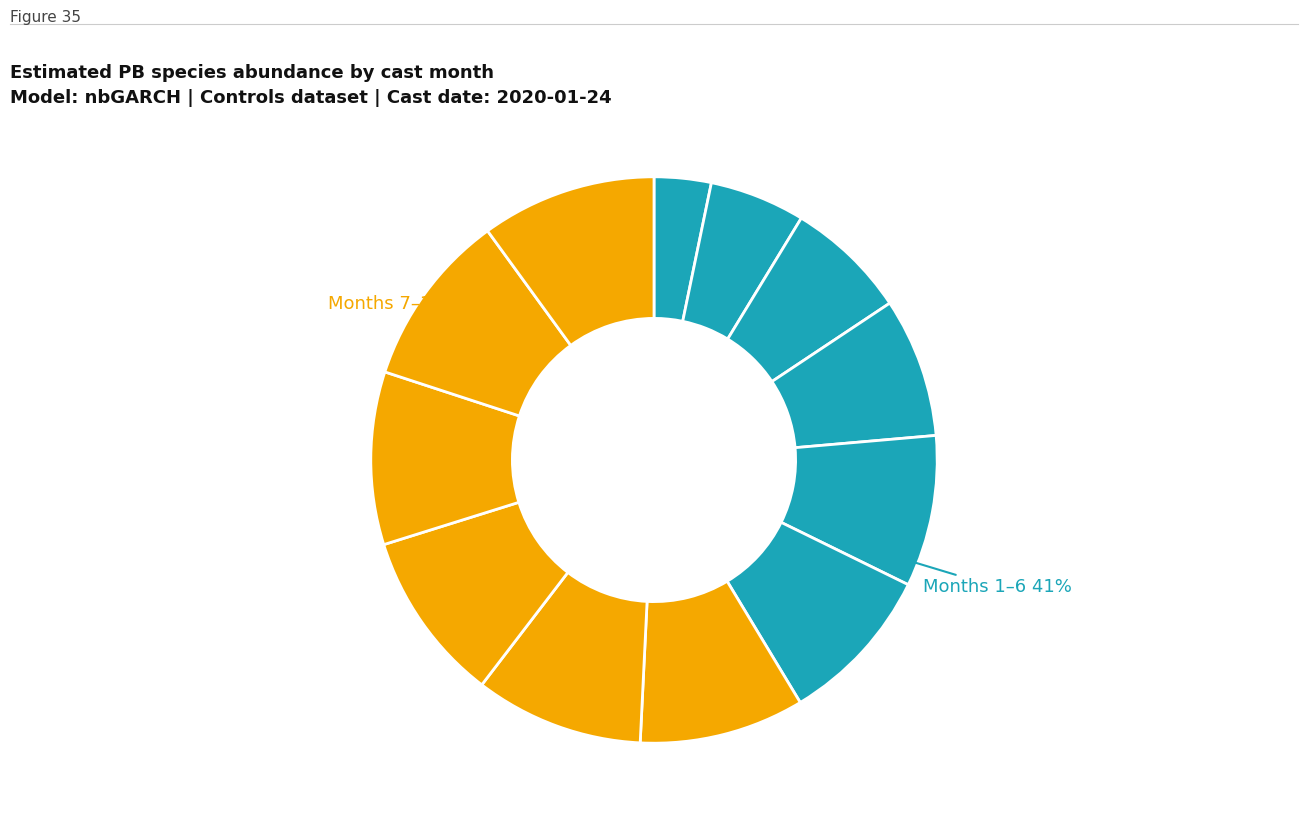

The 4 slice represents 1% of the pie. True or false?

False